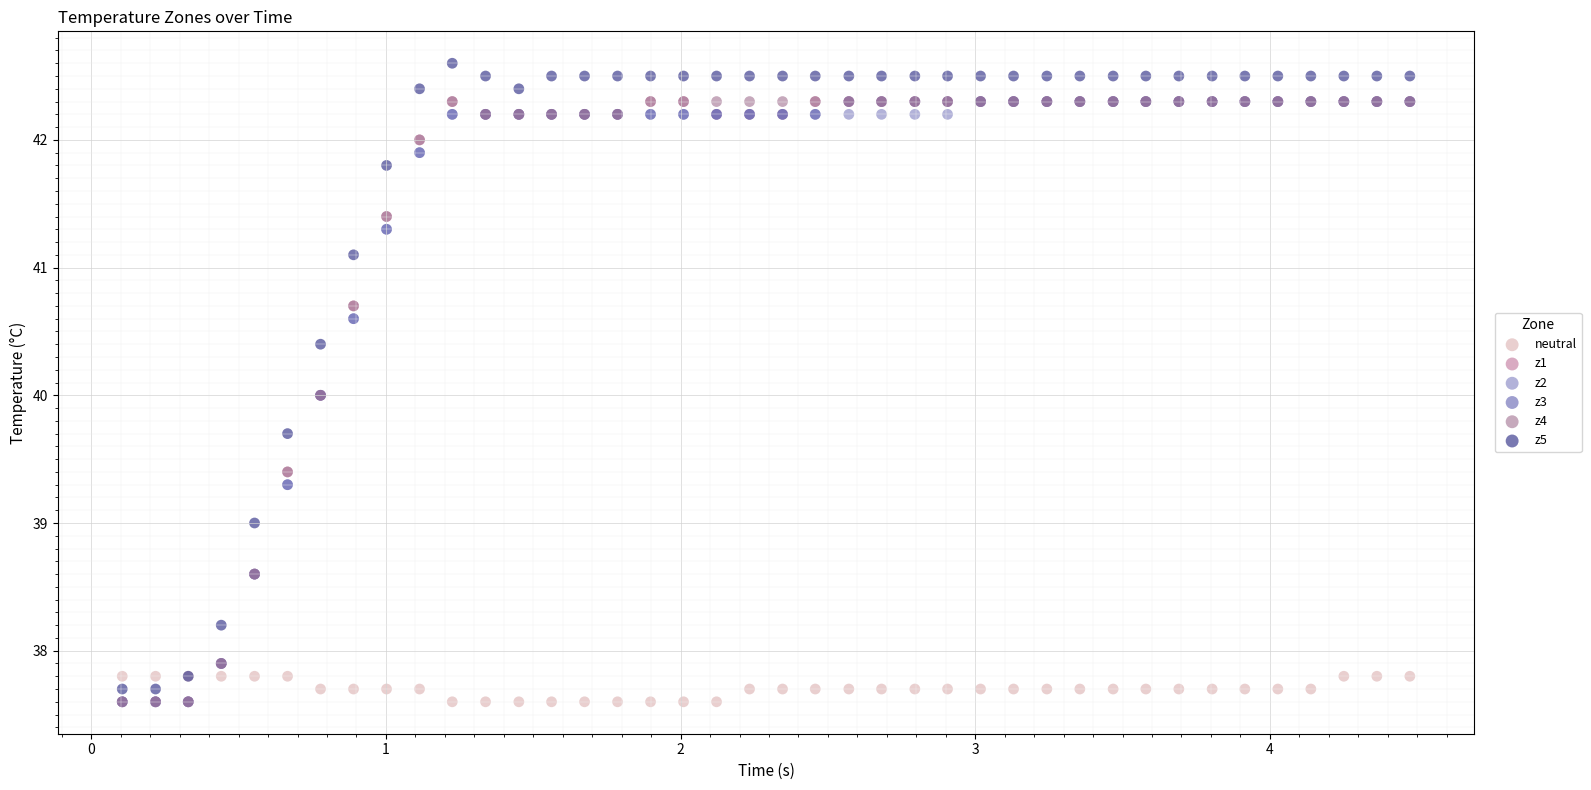

What are all the series names shown in the legend?

neutral, z1, z2, z3, z4, z5